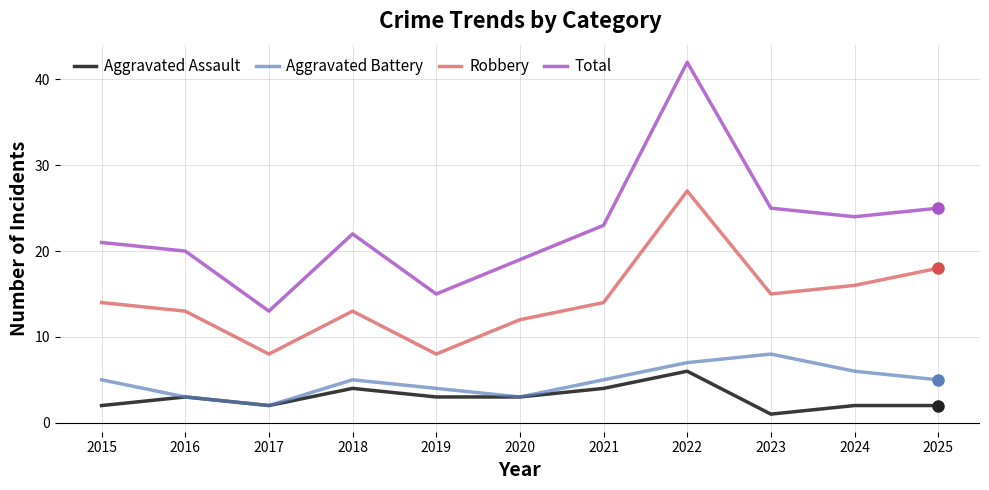

What is the minimum value for Aggravated Battery?

2